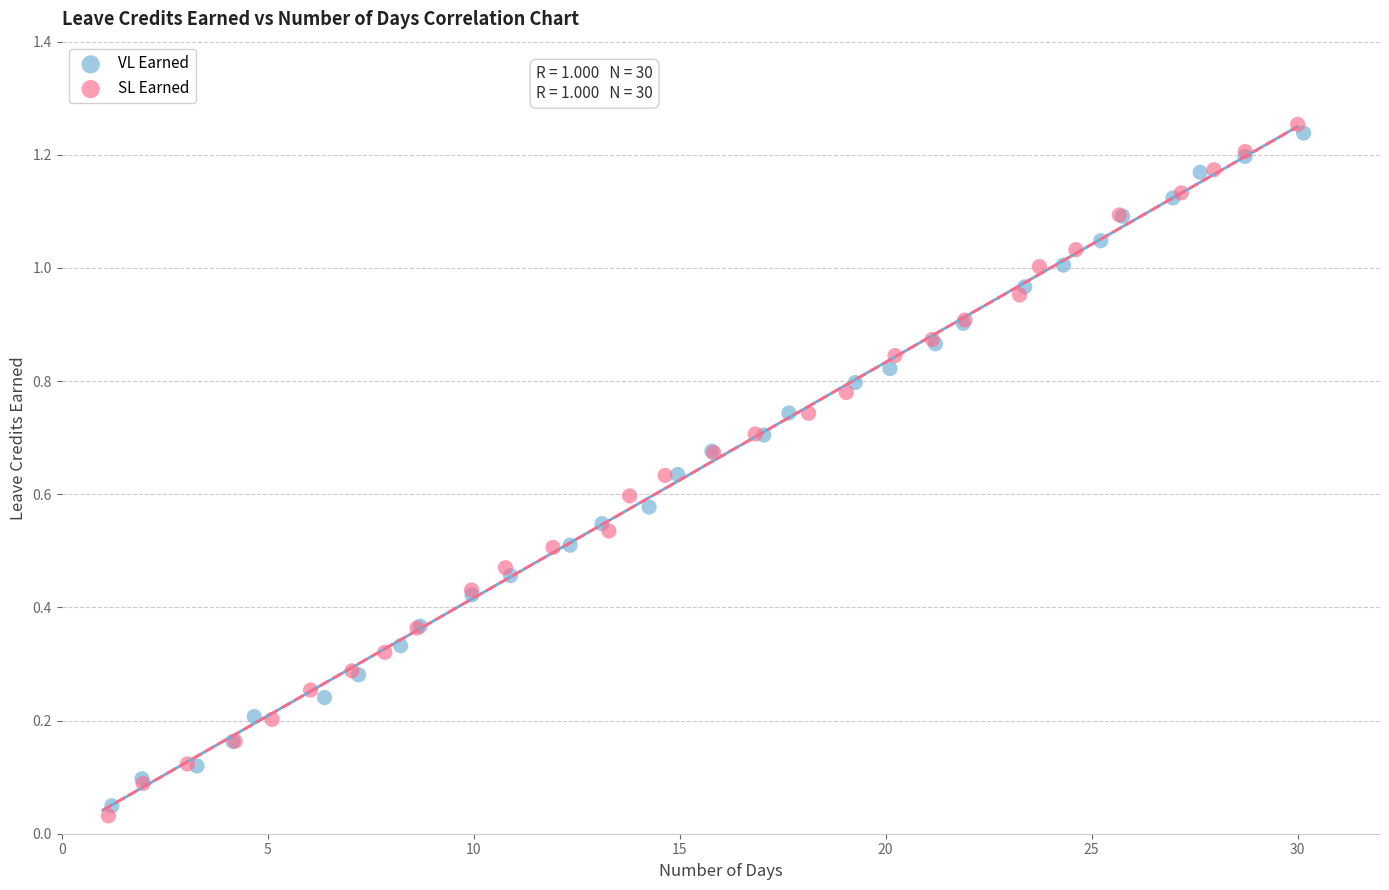

Which series has the widest spread of Y values?

SL Earned